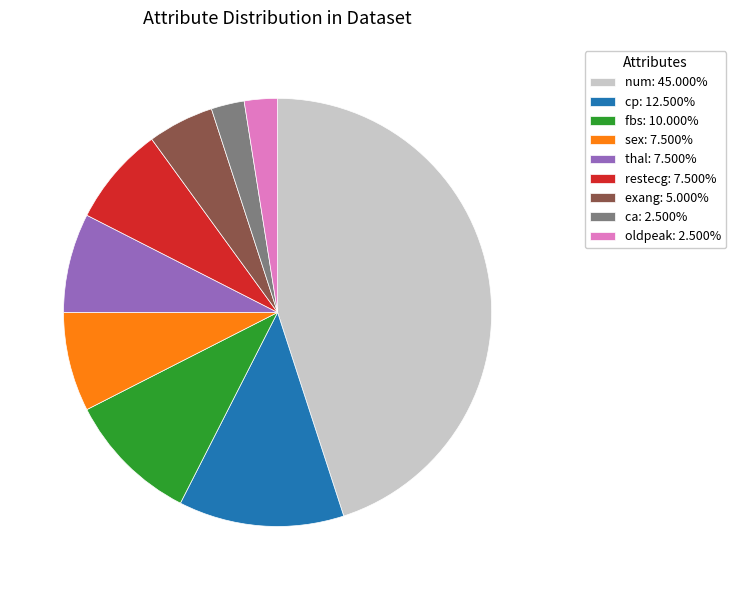

Do exang: 5.000% and cp: 12.500% together represent more than half of the pie?

No